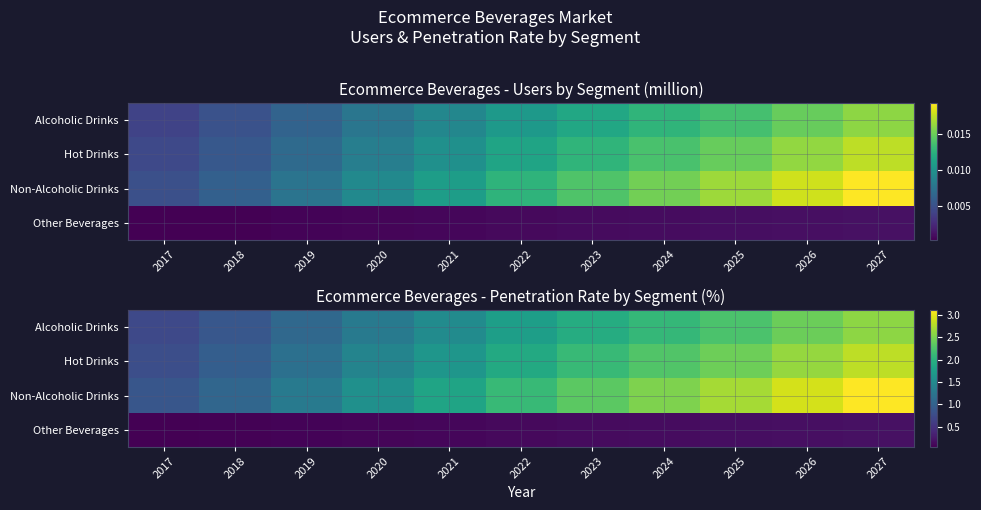

List the series in order of their peak value, lowest first.

Other Beverages, Alcoholic Drinks, Hot Drinks, Non-Alcoholic Drinks